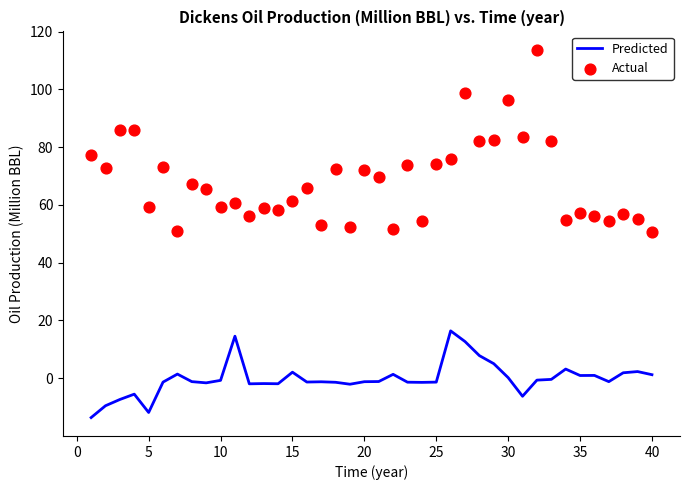

Which series reaches the minimum Y coordinate?

Predicted